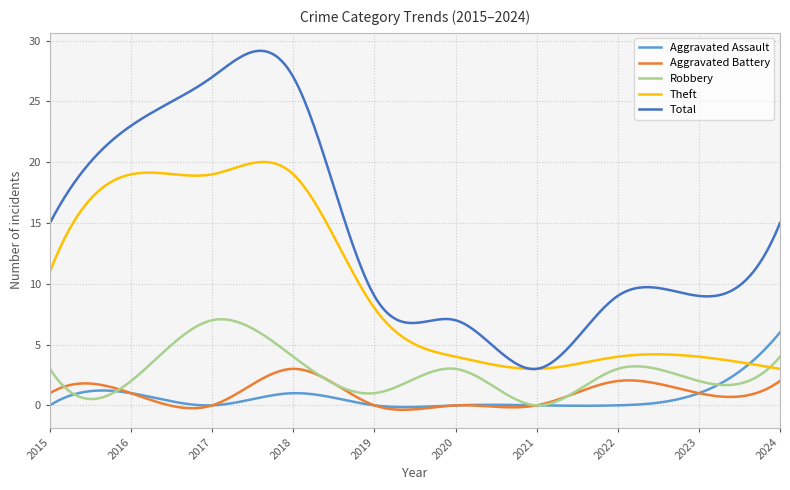

What is the highest value of the Robbery series?

7.1